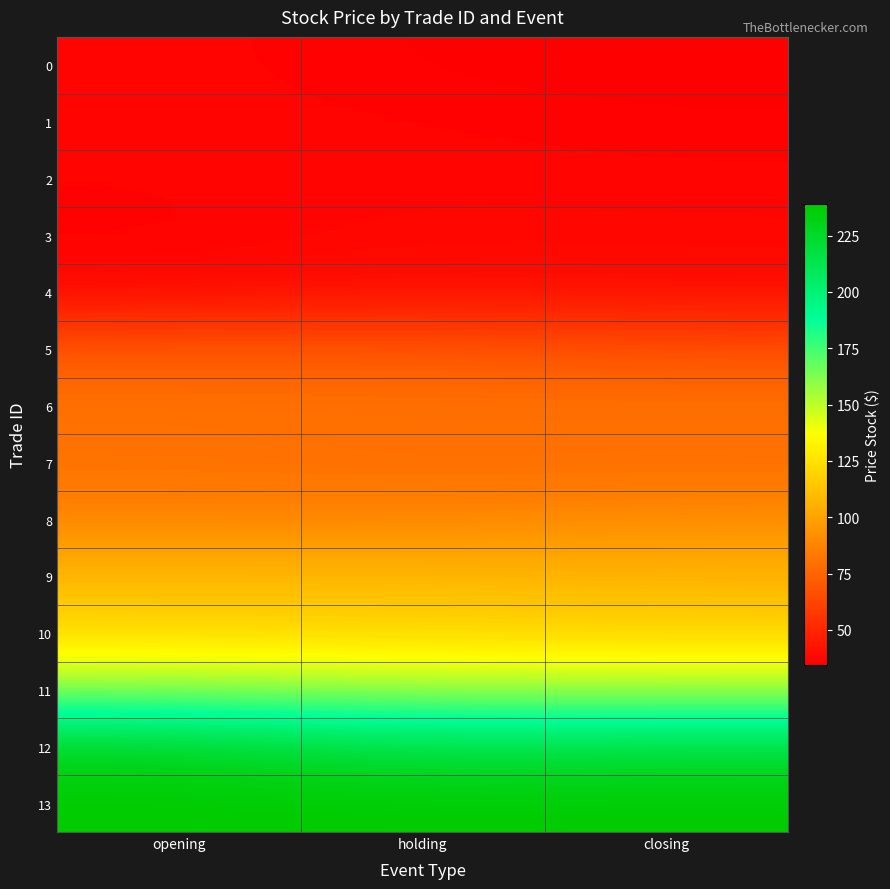

What is the difference between the highest and lowest values at closing?

205.0